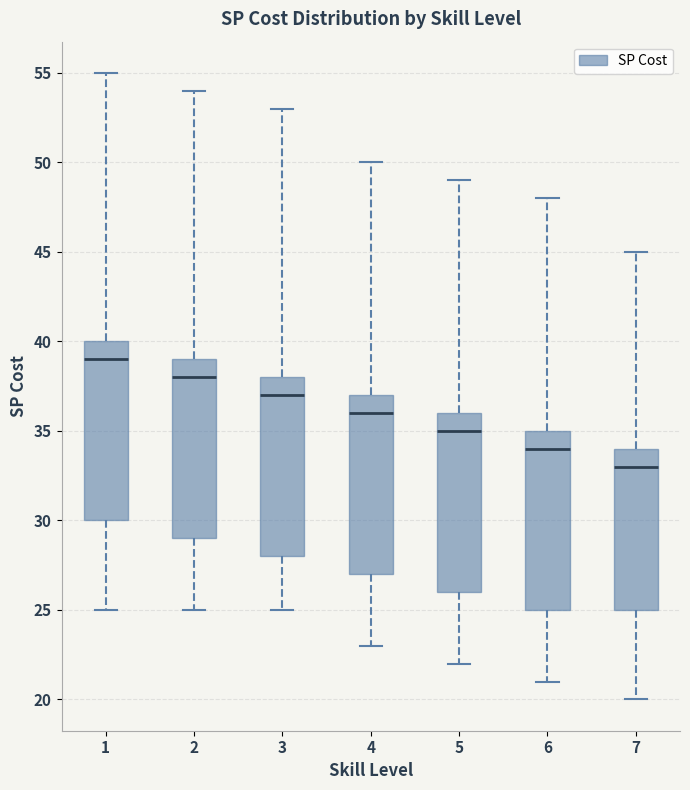

Where does the upper whisker of the box at x = 3 end on the y-axis? The values are not printed on the chart, so give them approximately, as read against the axis.

53